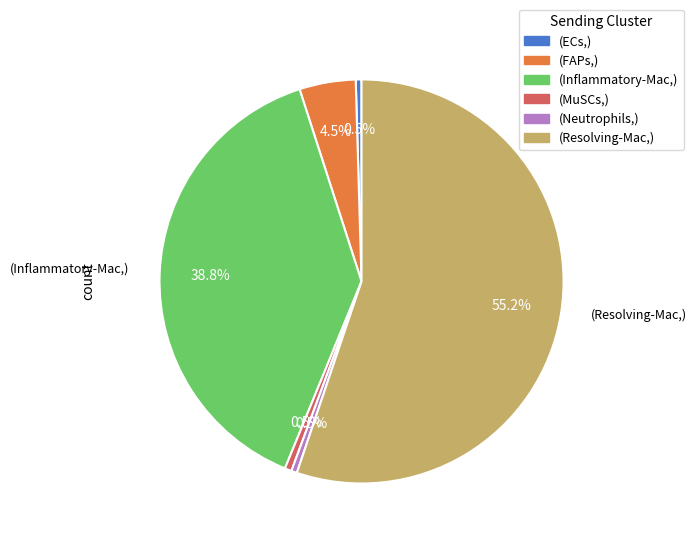

Do (ECs,) and (Neutrophils,) together represent more than half of the pie?

No